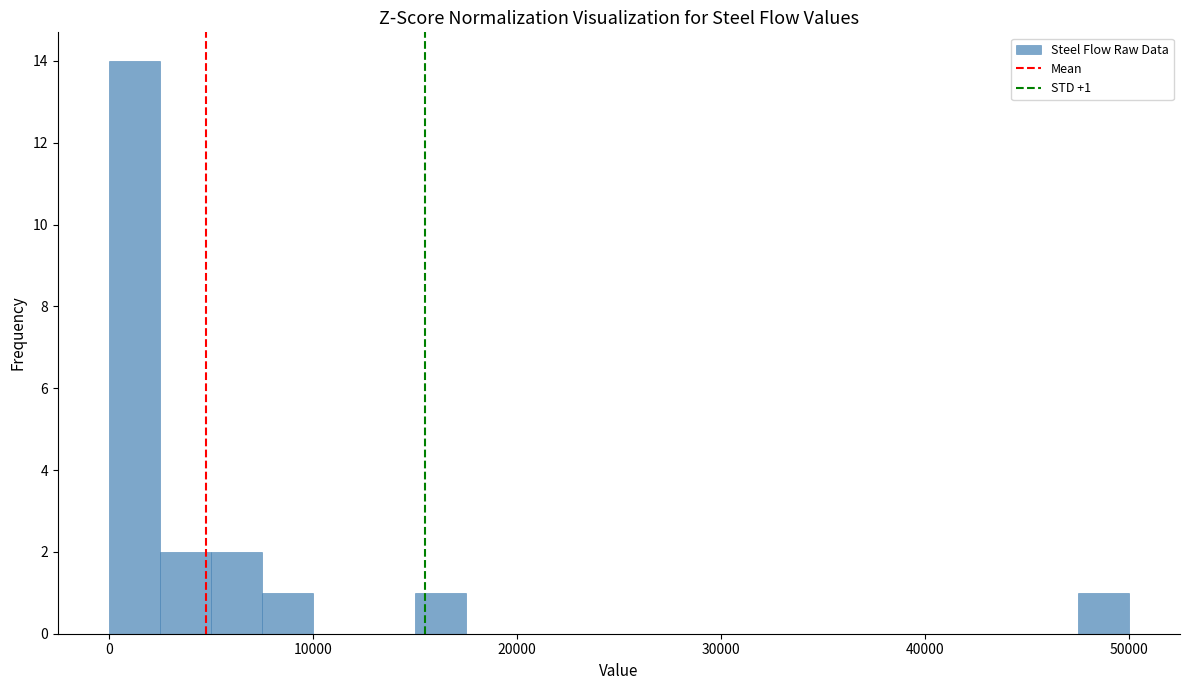

Read against the x-axis, roughly where is the centre of the tallest bar?

1000